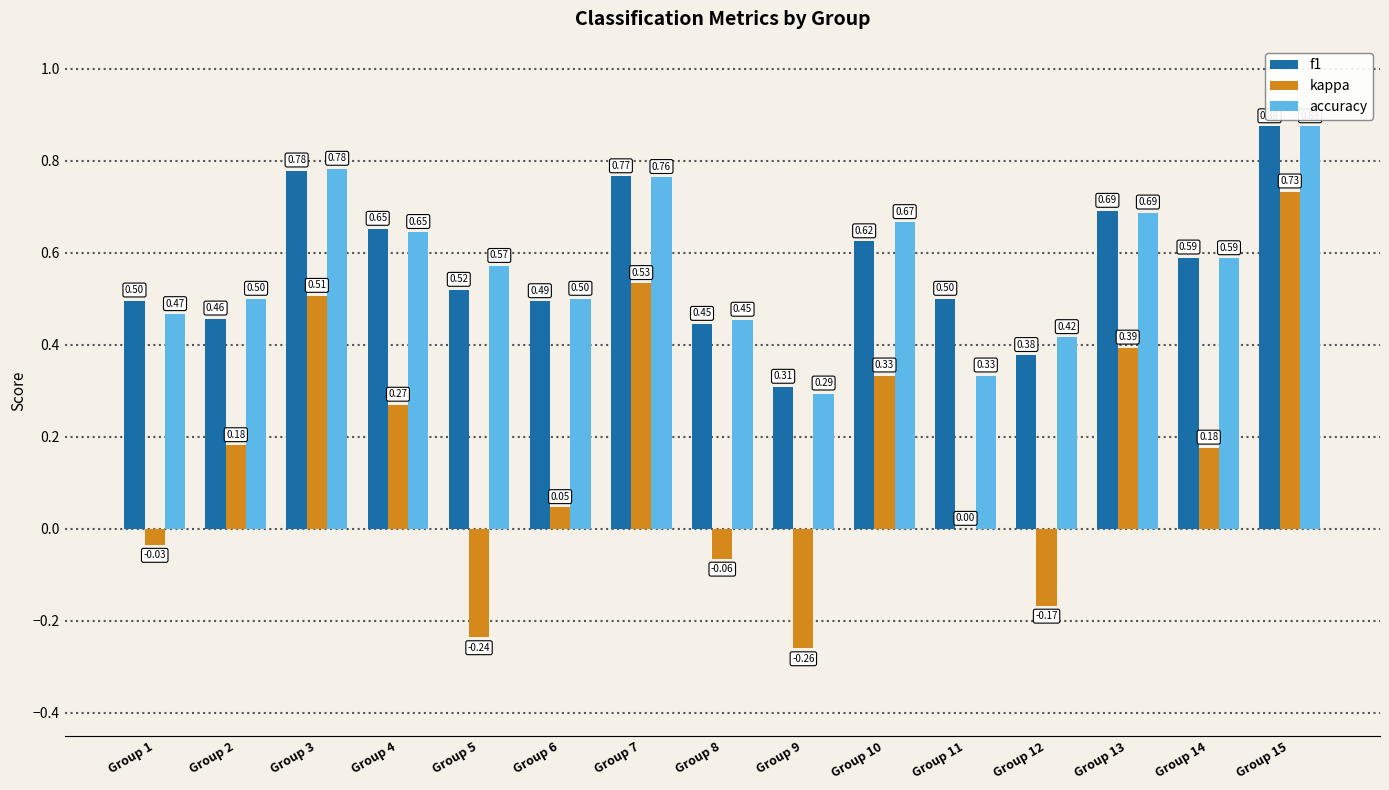

The value of f1 at Group 3 is 0.4. True or false?

False